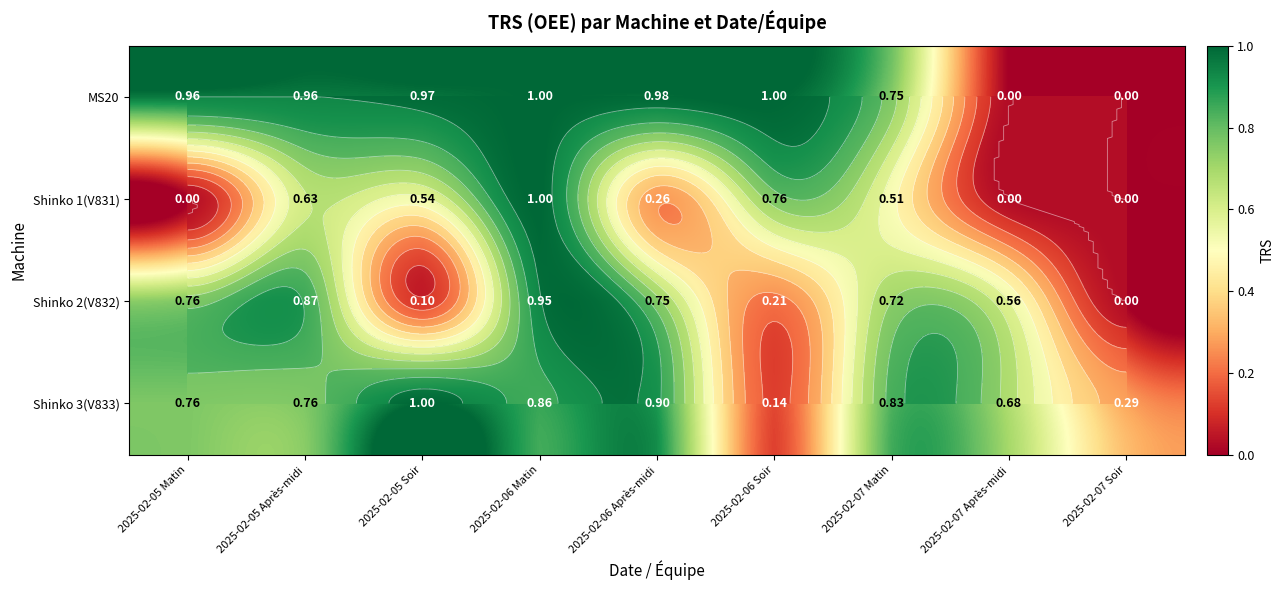

What is the sum of all MS20 values?

6.6